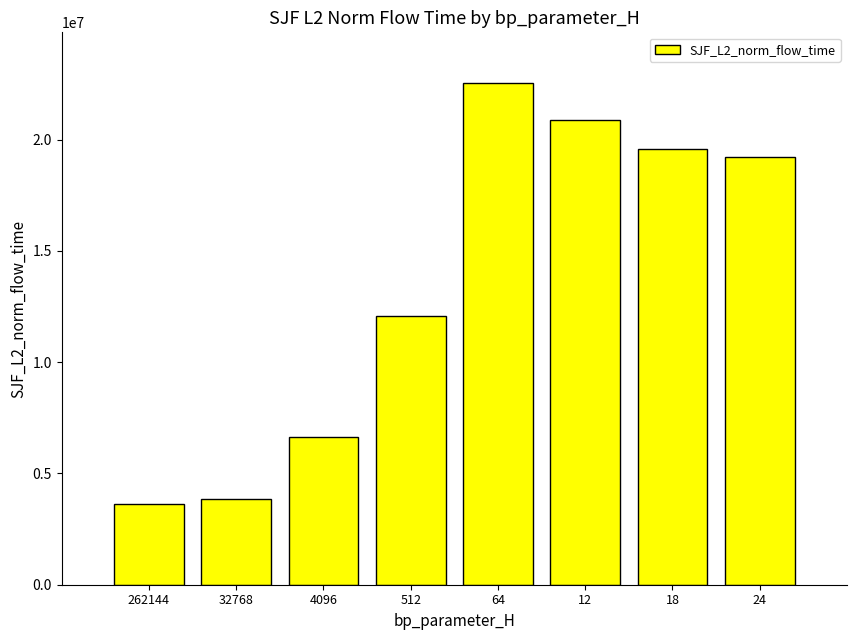

What position from the right is 512?

5